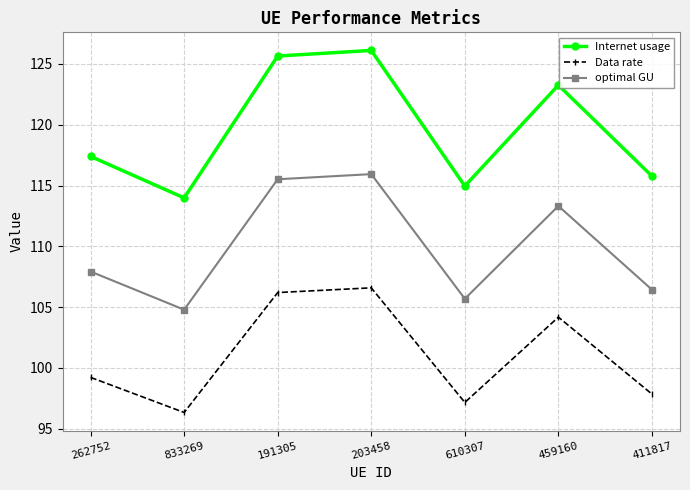

What is the total value across all series at 203458?

348.6